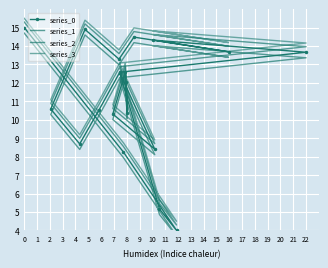

True or false: series_1 and series_3 intersect in this chart.

False